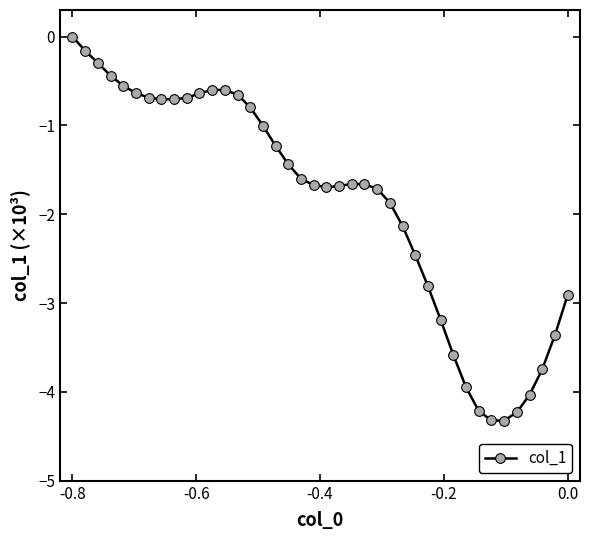

What is the minimum value shown in the chart?

-4.3